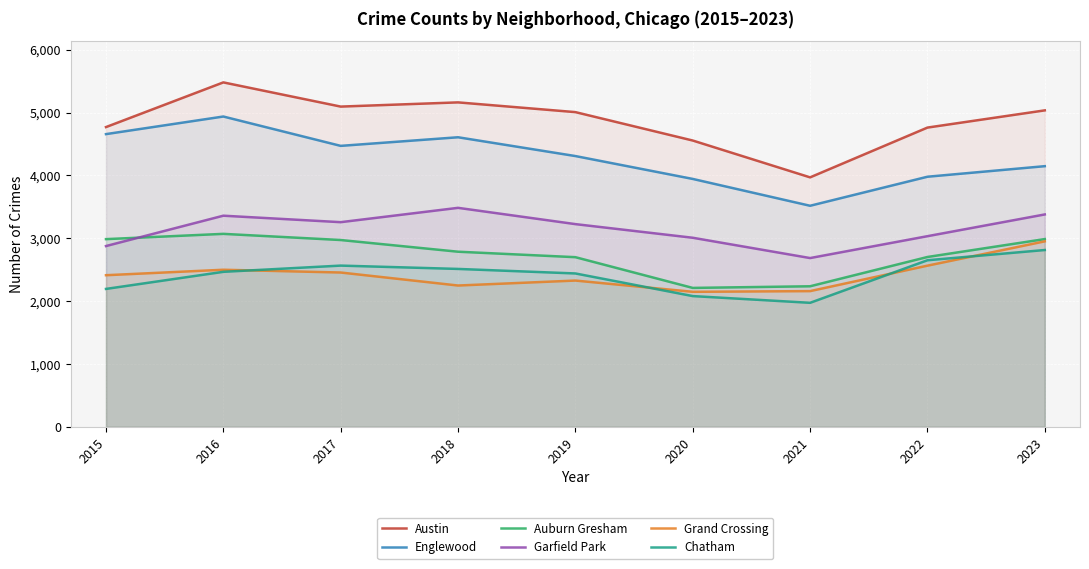

Which category has the lowest value across all series?

2021